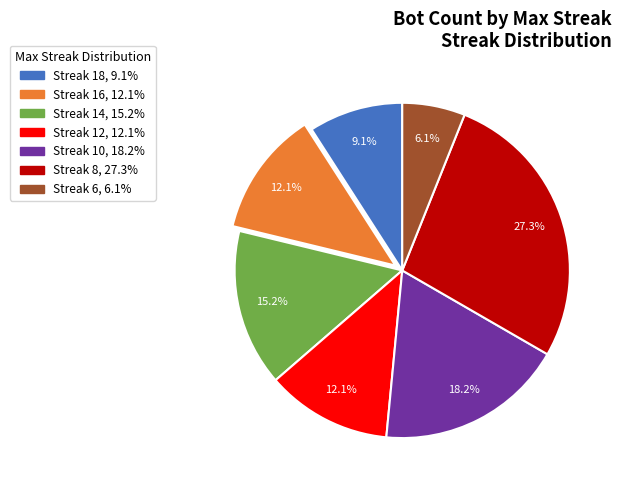

Is there a majority slice in this chart?

No